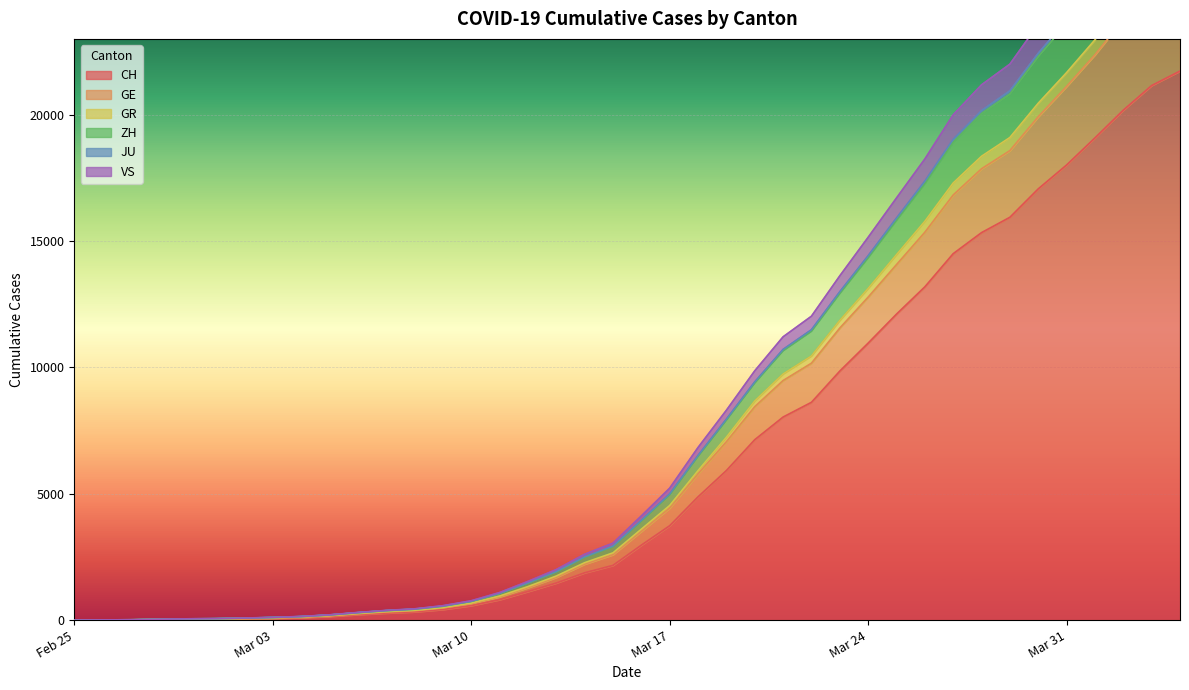

Where is JU nearest to the value 14458?

Mar 24